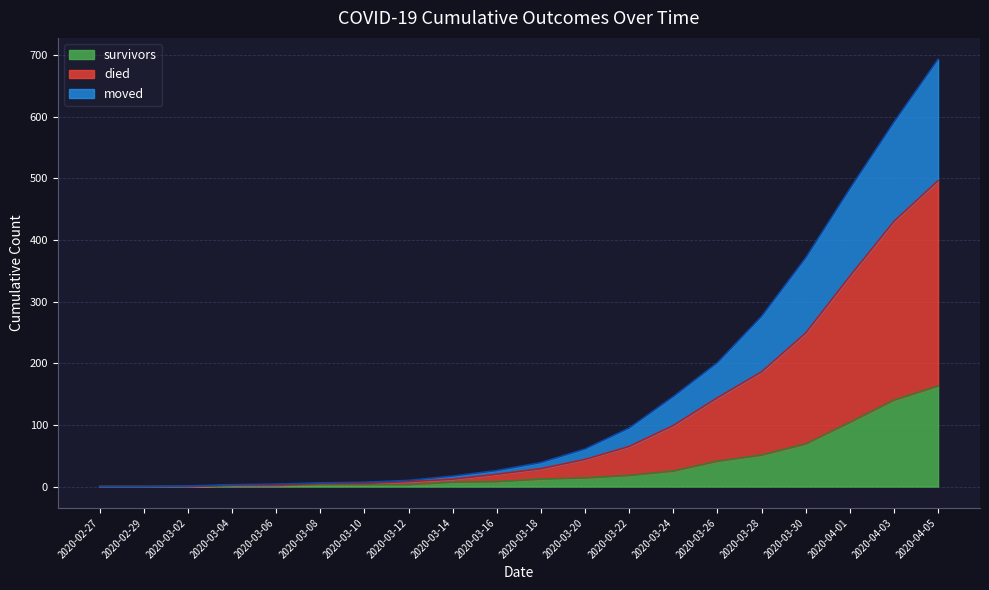

How many lines are shown in the chart?

3